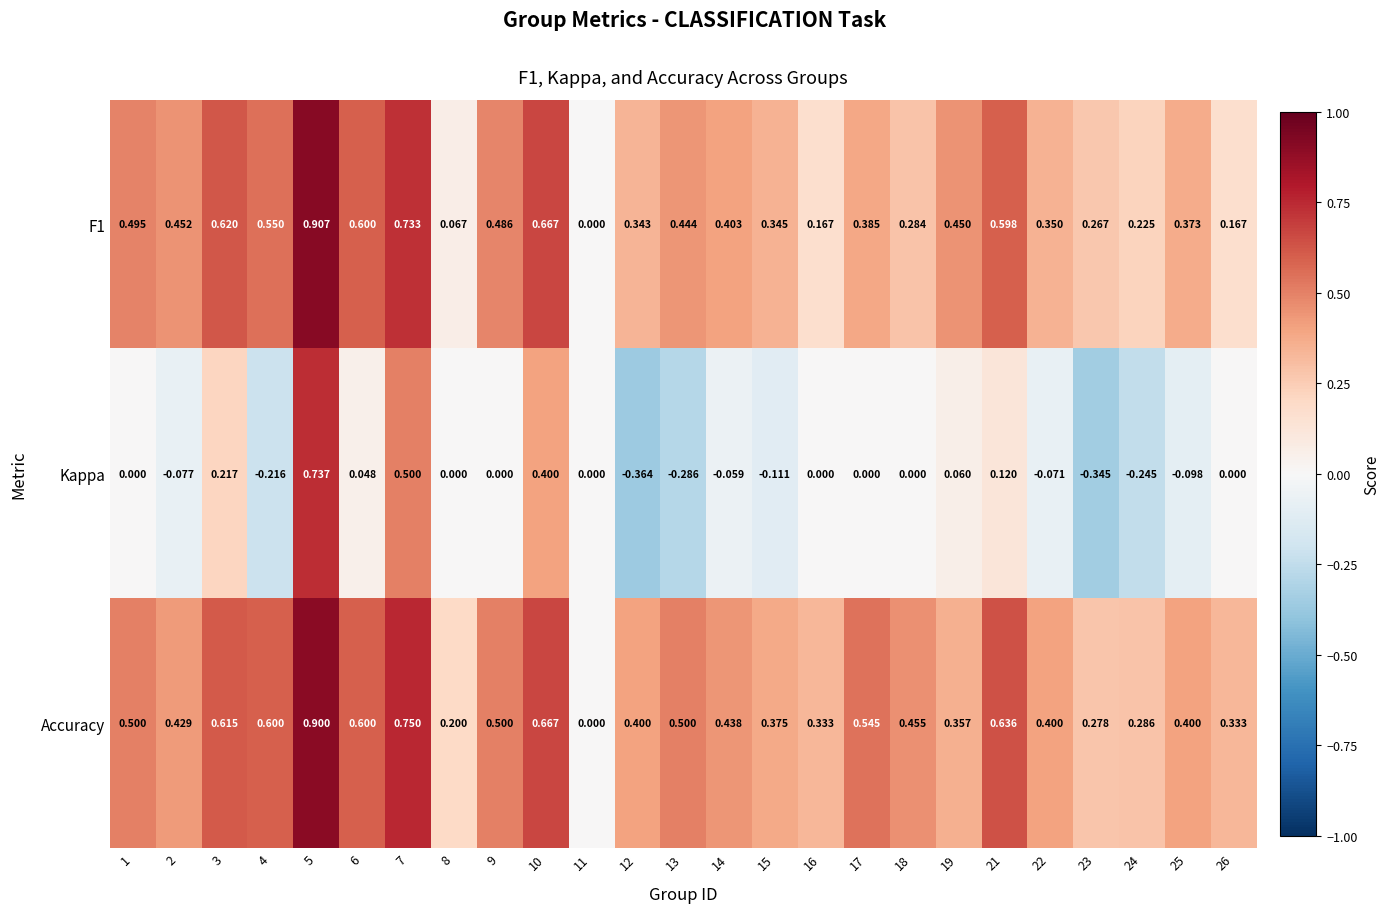

Which series has the largest total across all categories?

Accuracy